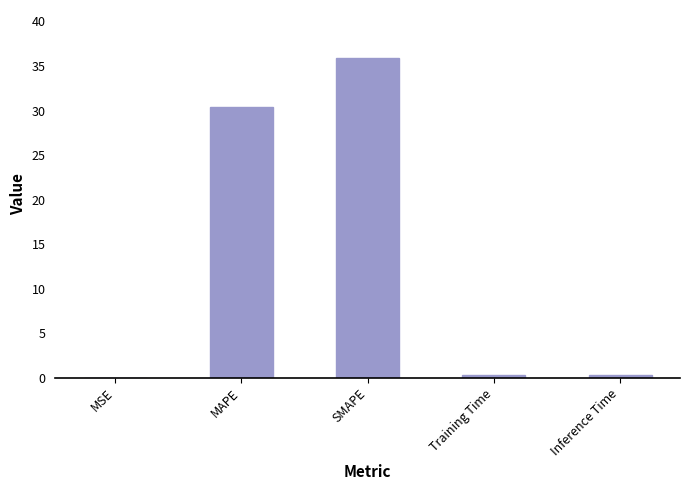

What is the sum of all values?

67.1